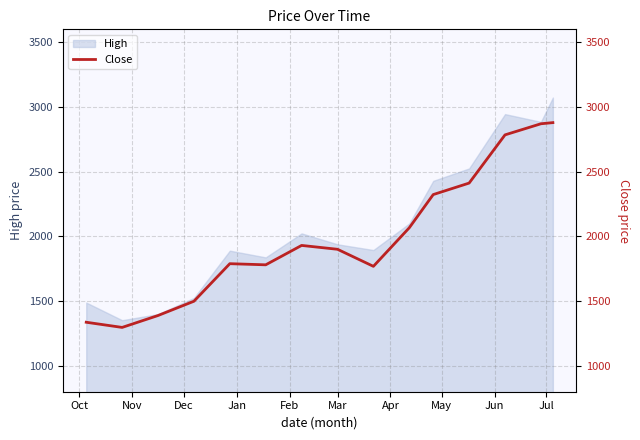

What is the highest value of the High series?

3073.1